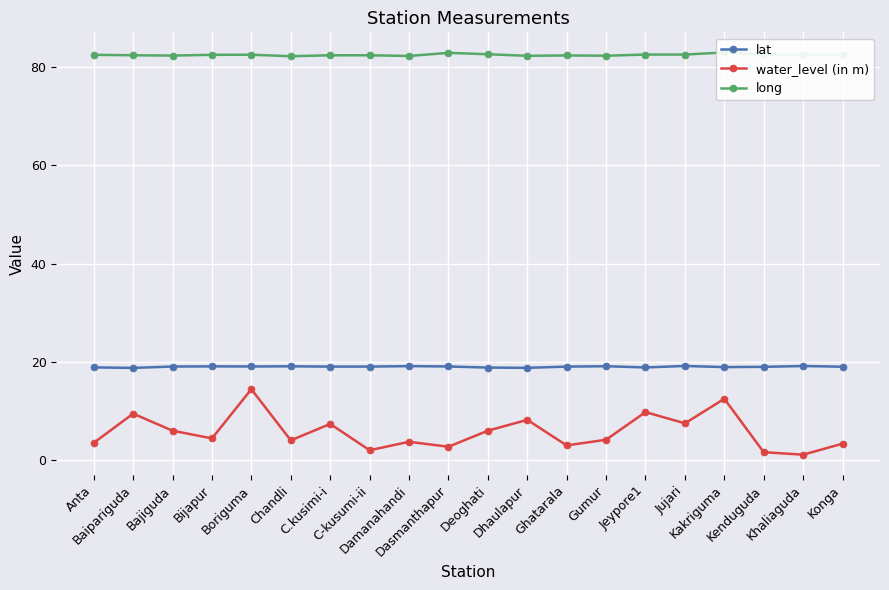

Reading left to right, transcribe all the data shown in this chart.

lat: Anta=18.9	Baipariguda=18.8	Bajiguda=19.0	Bijapur=19.1	Boriguma=19.1	Chandli=19.1	C.kusimi-i=19.0	C-kusumi-ii=19.0	Damanahandi=19.1	Dasmanthapur=19.1	Deoghati=18.8	Dhaulapur=18.8	Ghatarala=19.0	Gumur=19.1	Jeypore1=18.9	Jujari=19.2	Kakriguma=18.9	Kenduguda=19.0	Khaliaguda=19.1	Konga=19.0
water_level (in m): Anta=3.5	Baipariguda=9.4	Bajiguda=6.0	Bijapur=4.4	Boriguma=14.4	Chandli=4.0	C.kusimi-i=7.3	C-kusumi-ii=2.0	Damanahandi=3.7	Dasmanthapur=2.7	Deoghati=6.0	Dhaulapur=8.2	Ghatarala=3.0	Gumur=4.1	Jeypore1=9.8	Jujari=7.5	Kakriguma=12.5	Kenduguda=1.6	Khaliaguda=1.1	Konga=3.3
long: Anta=82.5	Baipariguda=82.4	Bajiguda=82.4	Bijapur=82.5	Boriguma=82.5	Chandli=82.2	C.kusimi-i=82.4	C-kusumi-ii=82.4	Damanahandi=82.3	Dasmanthapur=82.9	Deoghati=82.6	Dhaulapur=82.3	Ghatarala=82.4	Gumur=82.3	Jeypore1=82.6	Jujari=82.6	Kakriguma=83.0	Kenduguda=82.5	Khaliaguda=82.5	Konga=82.5